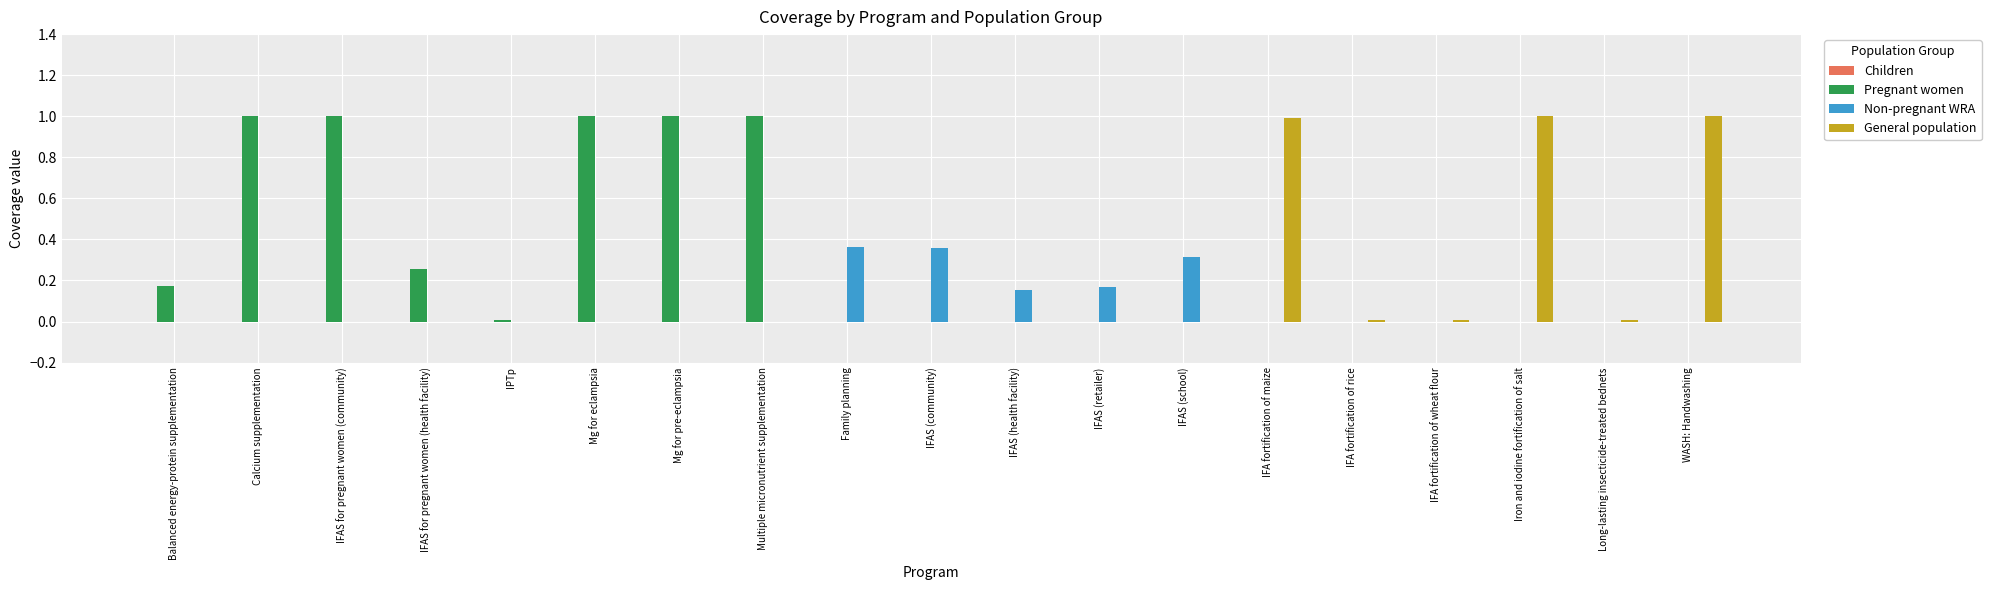

What is the sum of all Non-pregnant WRA values?

1.4